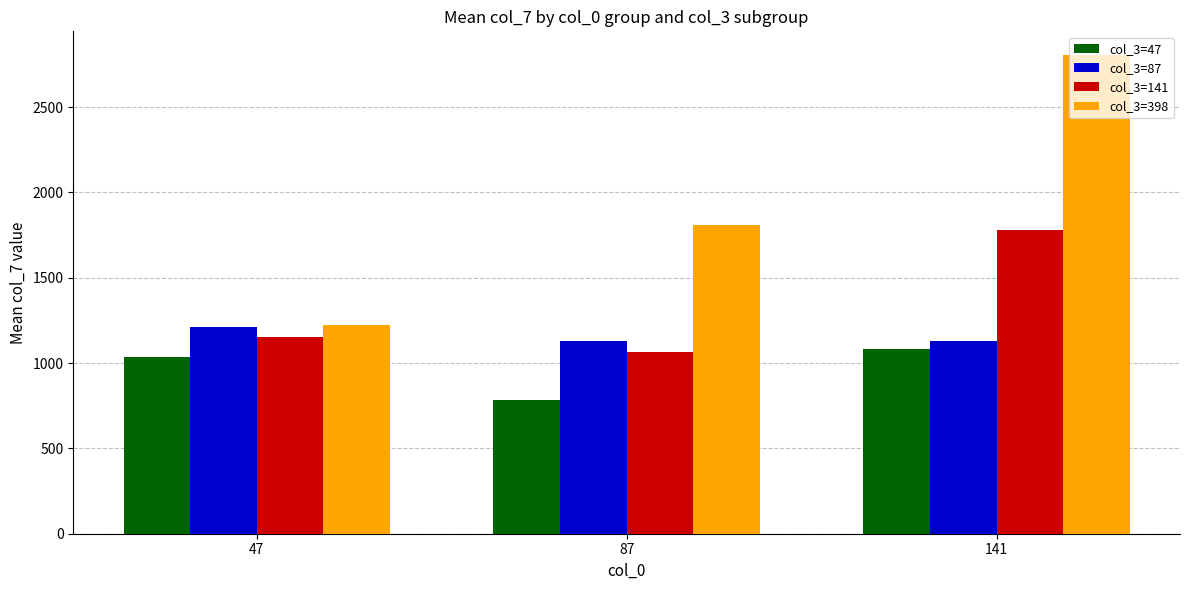

How many bars are there in each group?

4